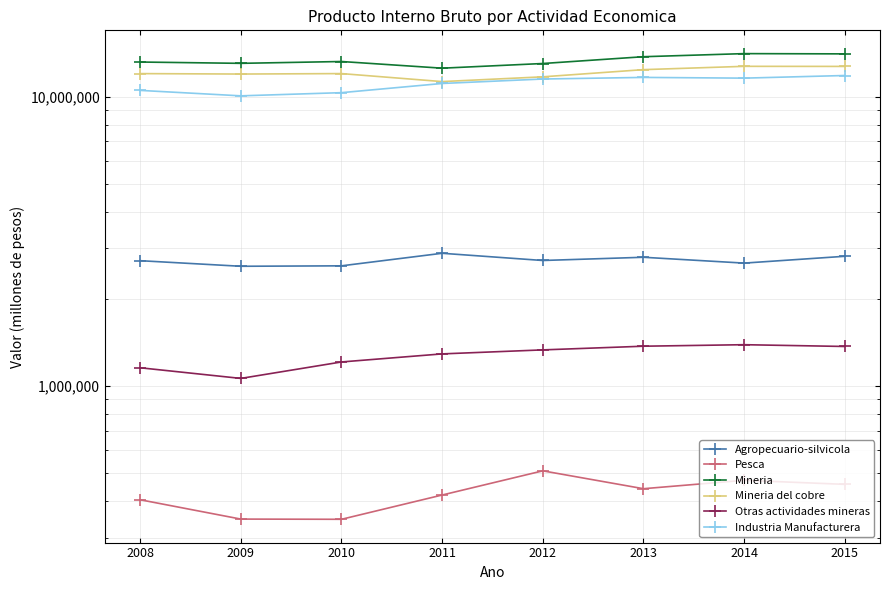

What is the value of the Agropecuario-silvicola point at the 4th from the left?

2876570